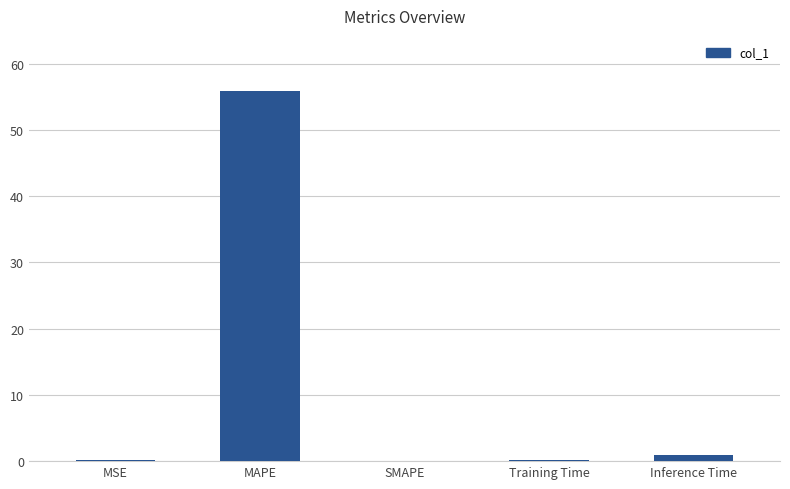

Is it true that the value at MAPE is 55.8?

True